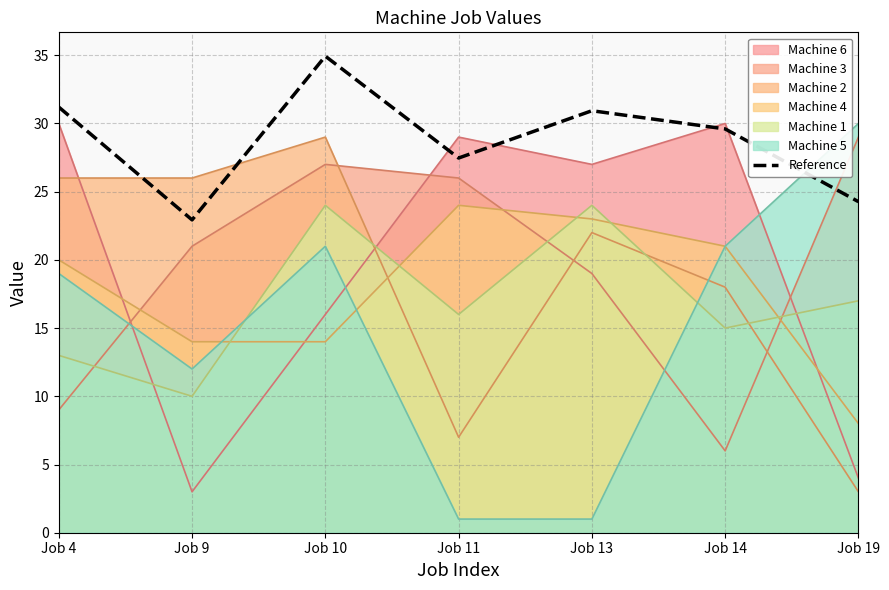

How many lines are shown in the chart?

7